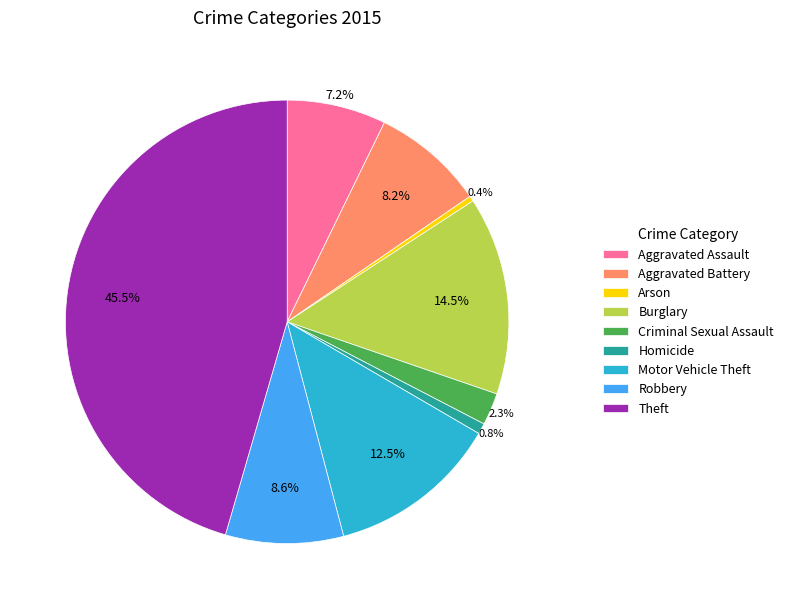

What percentage do Aggravated Battery and Arson together represent?

8.6%